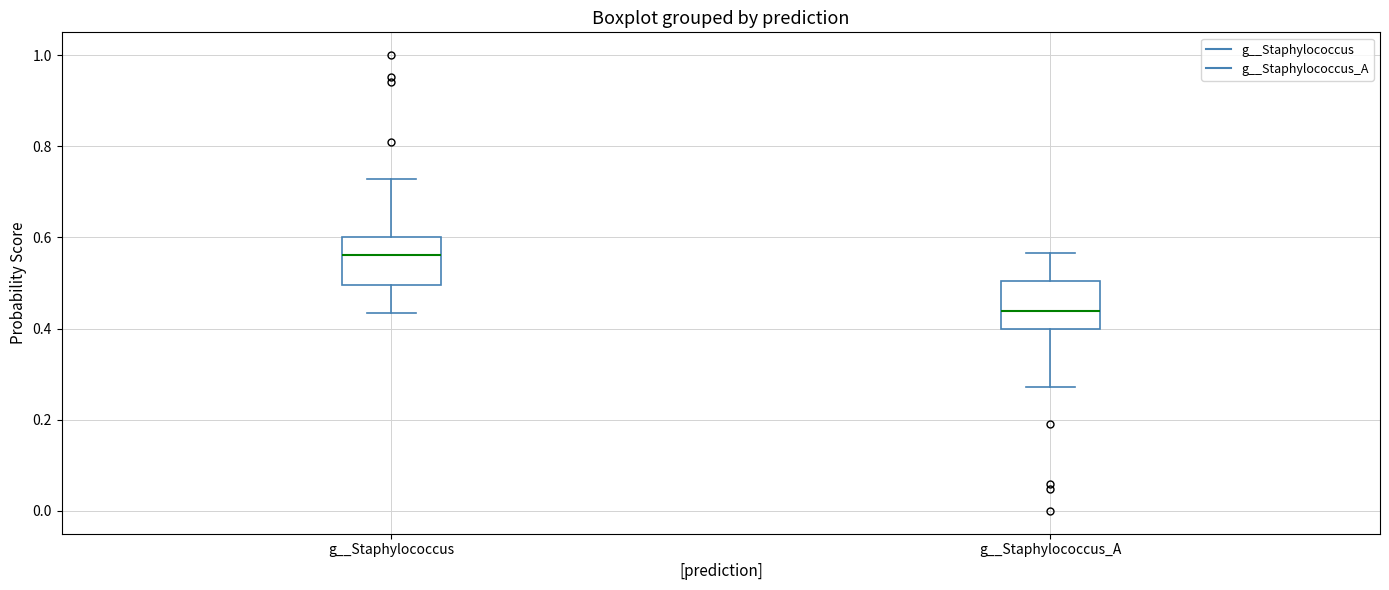

Reading left to right, read every box against the y-axis: the position of its median line, the range the box covers, and the ends of its whiskers. The values are not printed on the chart, so give them approximately, as read against the axis.

g__Staphylococcus: median 0.56, box 0.50 to 0.60, whiskers 0.44 to 0.72
g__Staphylococcus_A: median 0.44, box 0.40 to 0.50, whiskers 0.28 to 0.56